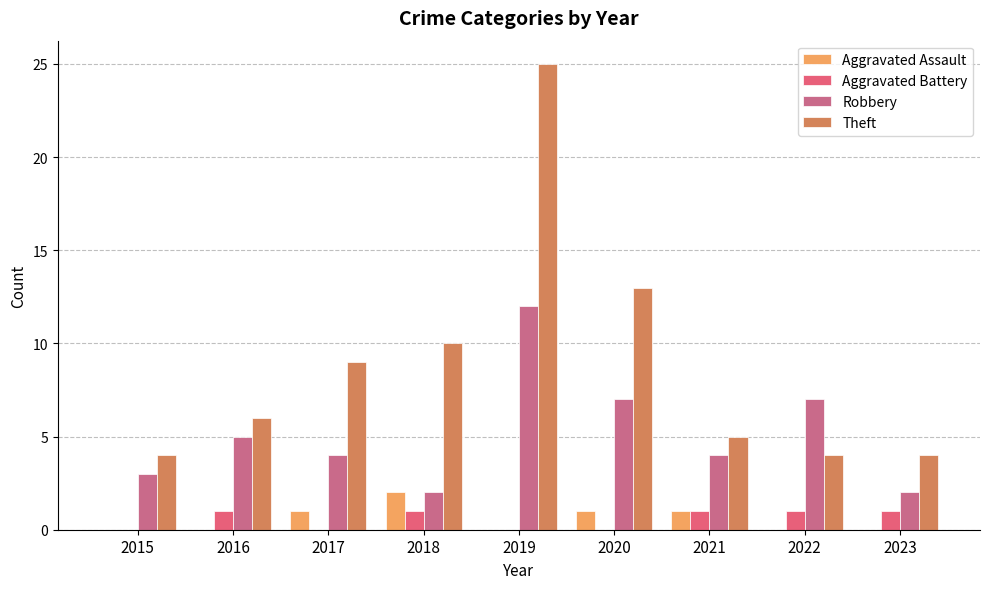

What are all the series names shown in the legend?

Aggravated Assault, Aggravated Battery, Robbery, Theft